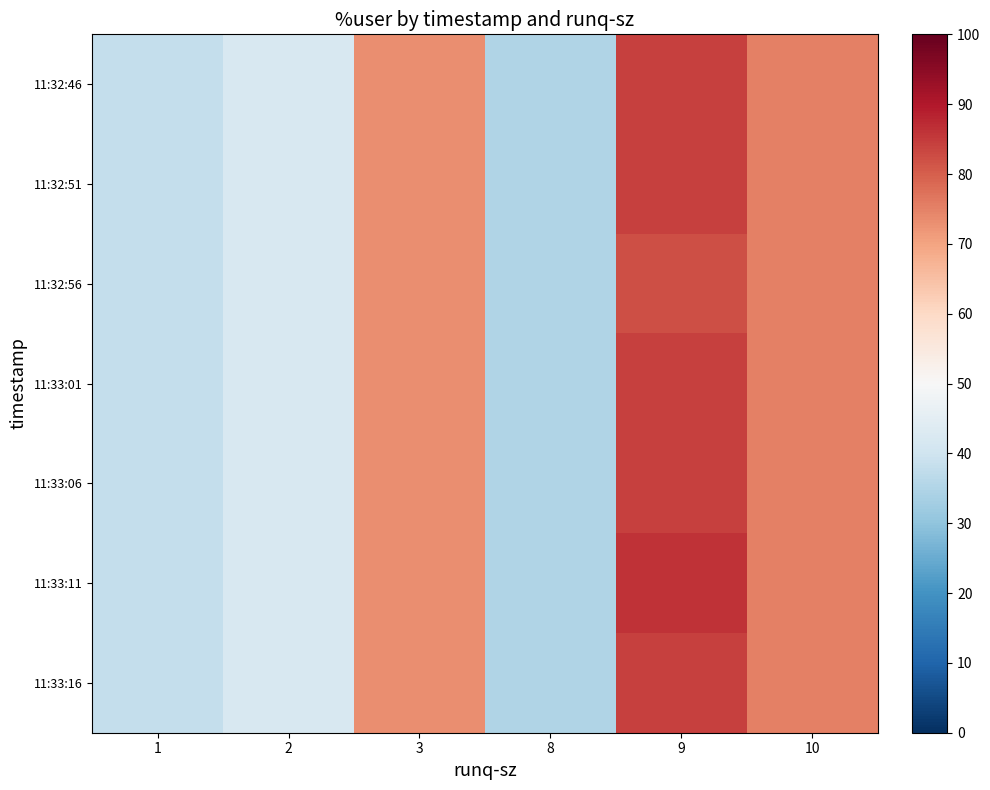

At how many categories does at least one series exceed 50?

3